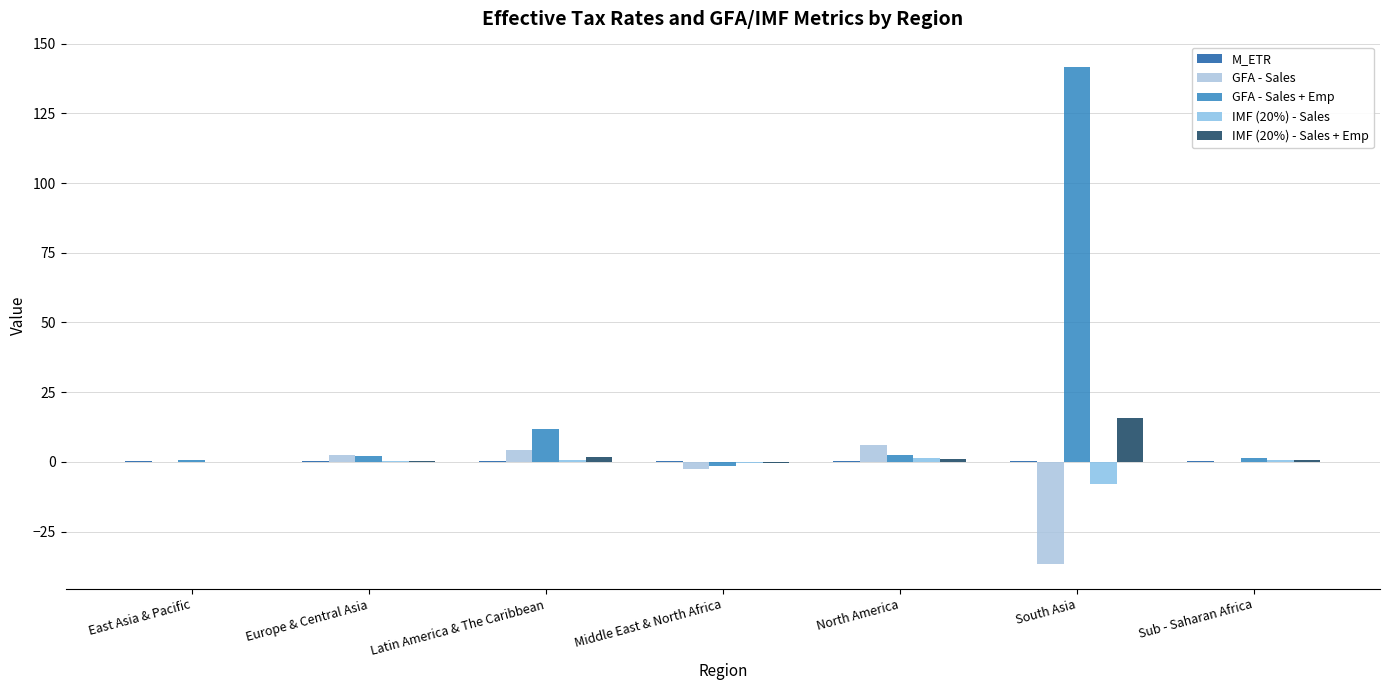

What is the sum of the IMF (20%) - Sales values at Sub - Saharan Africa and East Asia & Pacific?

0.5